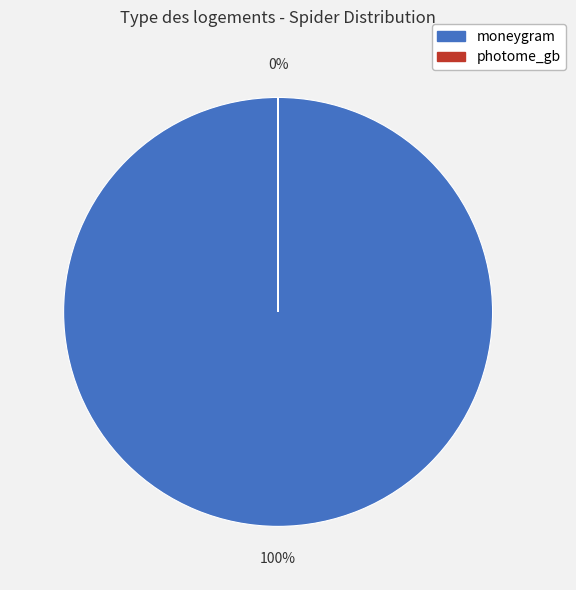

Rank the categories by value from lowest to highest.

photome_gb, moneygram